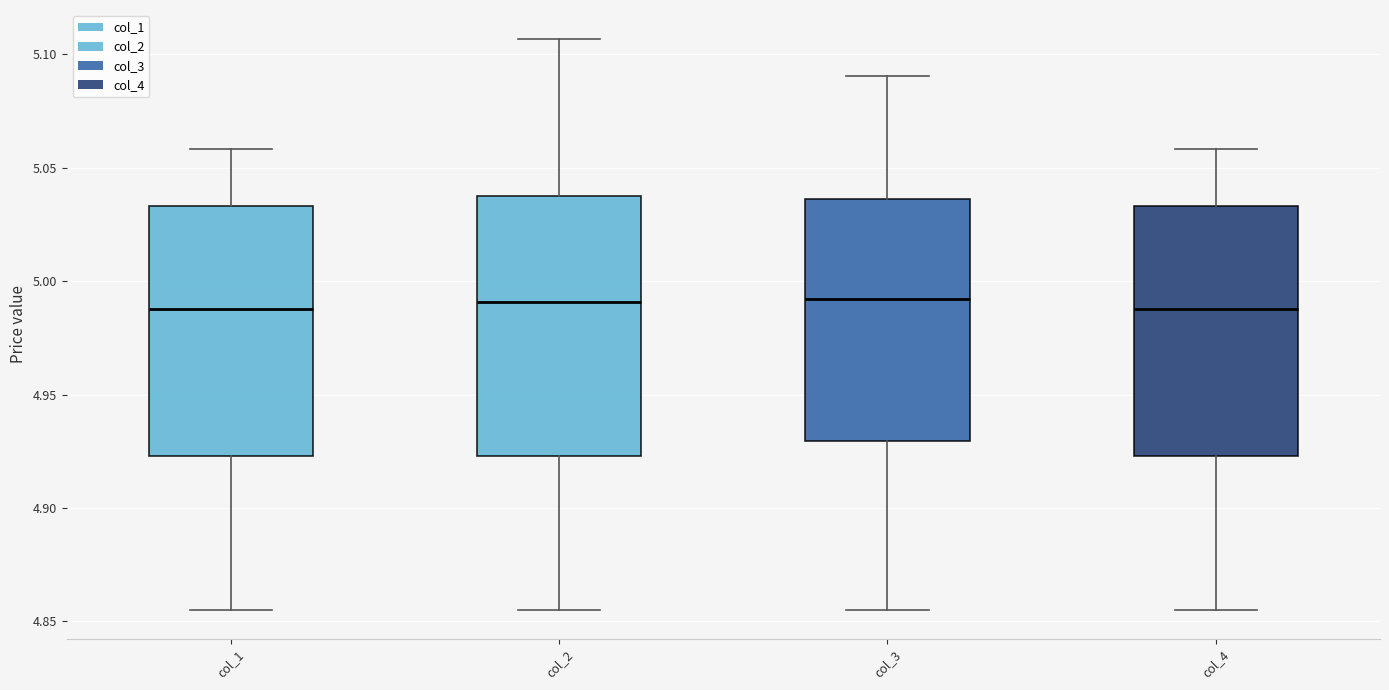

Where is the lower edge of the box for col_2 on the y-axis? The values are not printed on the chart, so give them approximately, as read against the axis.

4.925